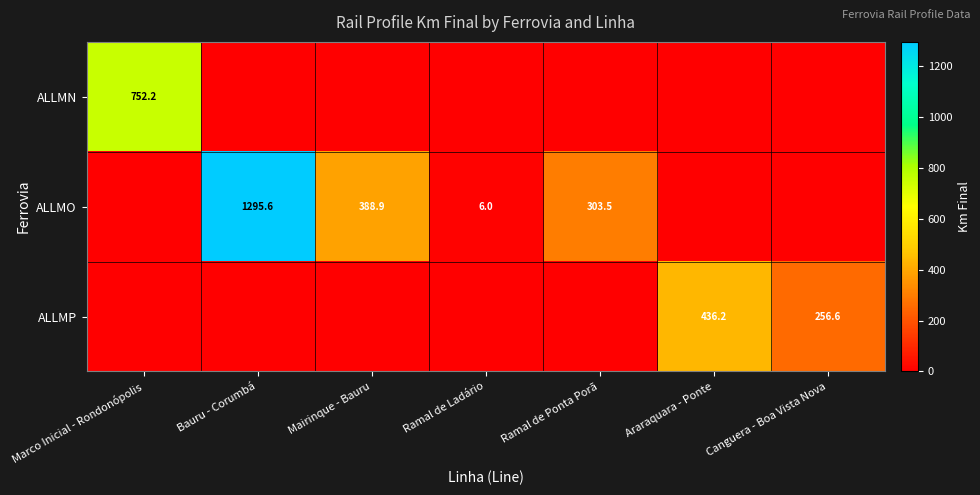

What is the difference between the ALLMO values at Mairinque - Bauru and Ramal de Ladário?

382.9